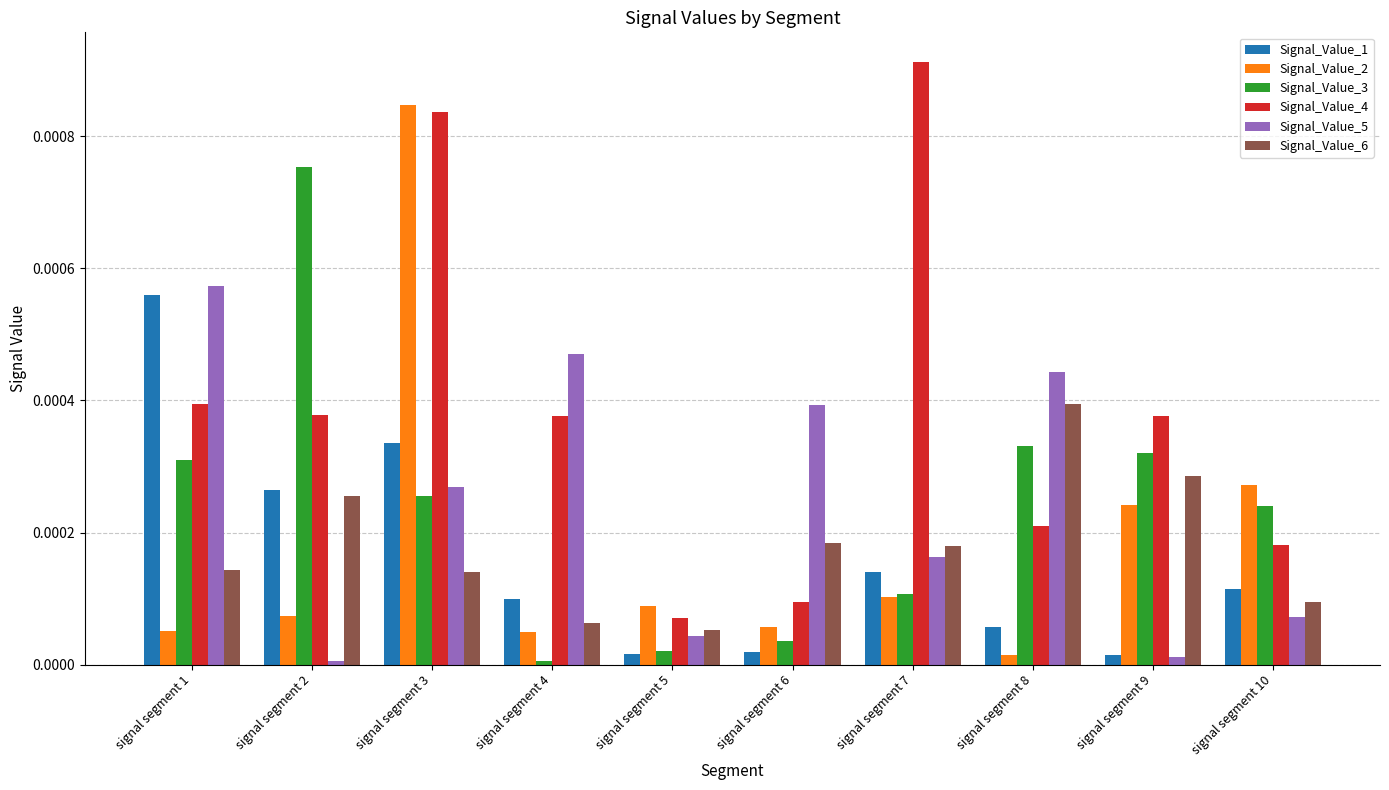

At which category is the sum across all series the highest?

signal segment 3